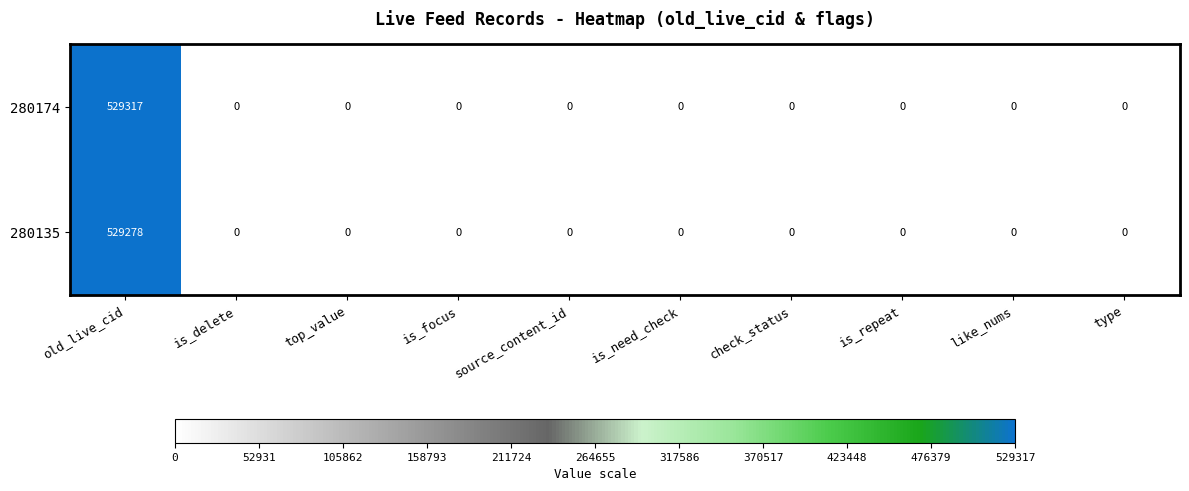

At how many categories does at least one series exceed 256041?

1